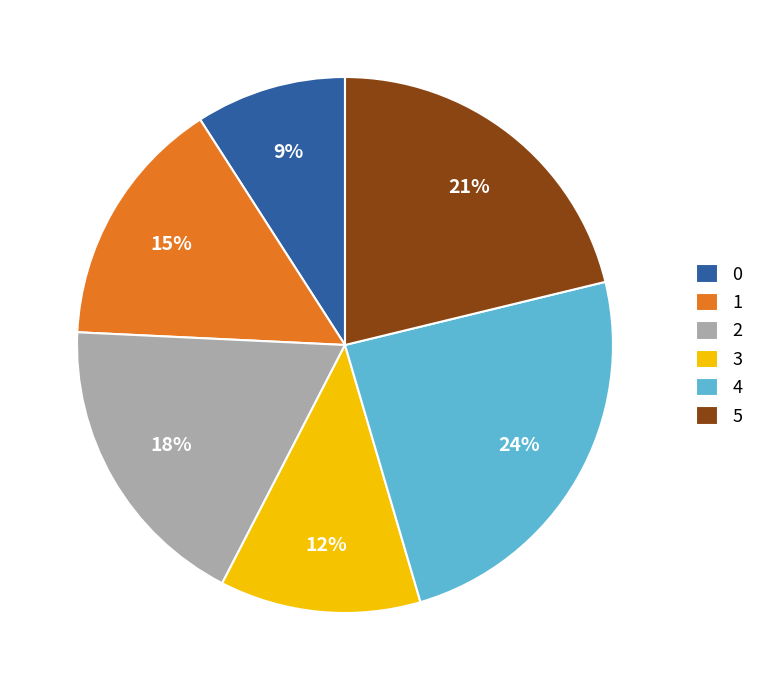

To the nearest percent, what is the difference between the largest and smallest slice percentages?

15%